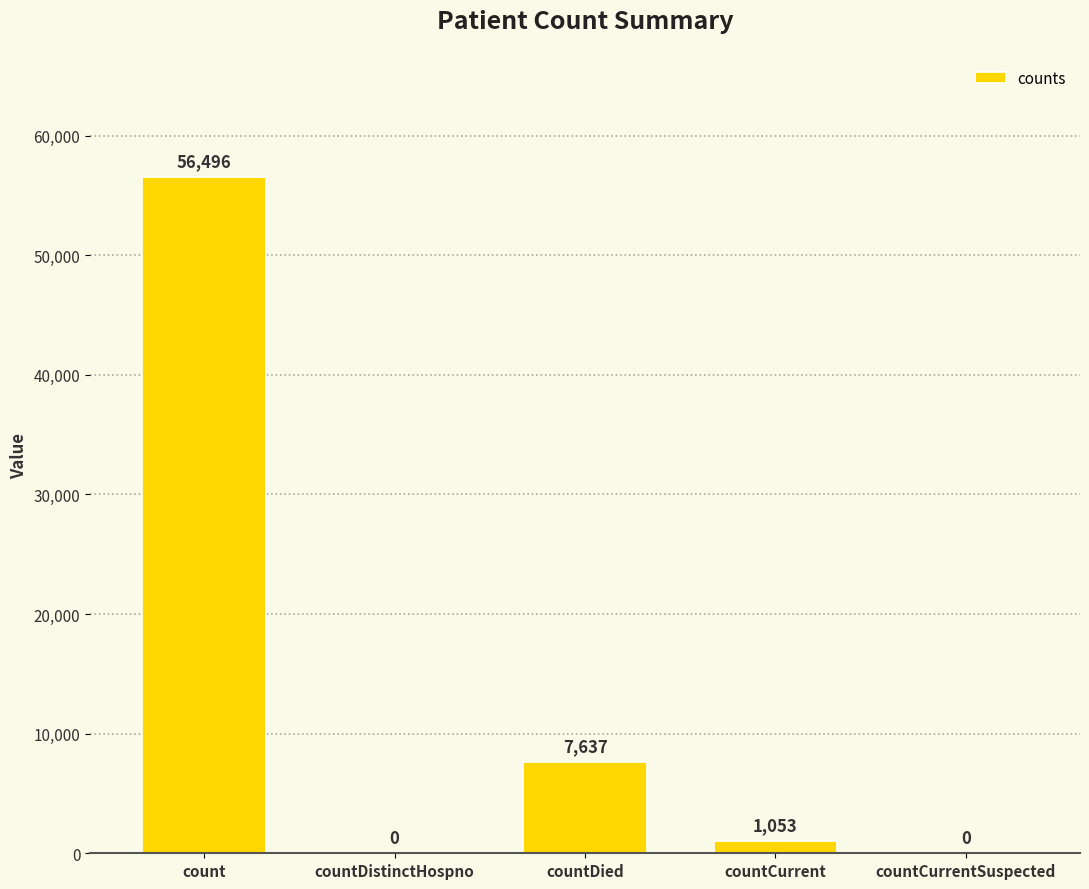

Is it true that the value at countCurrentSuspected is -19547?

False